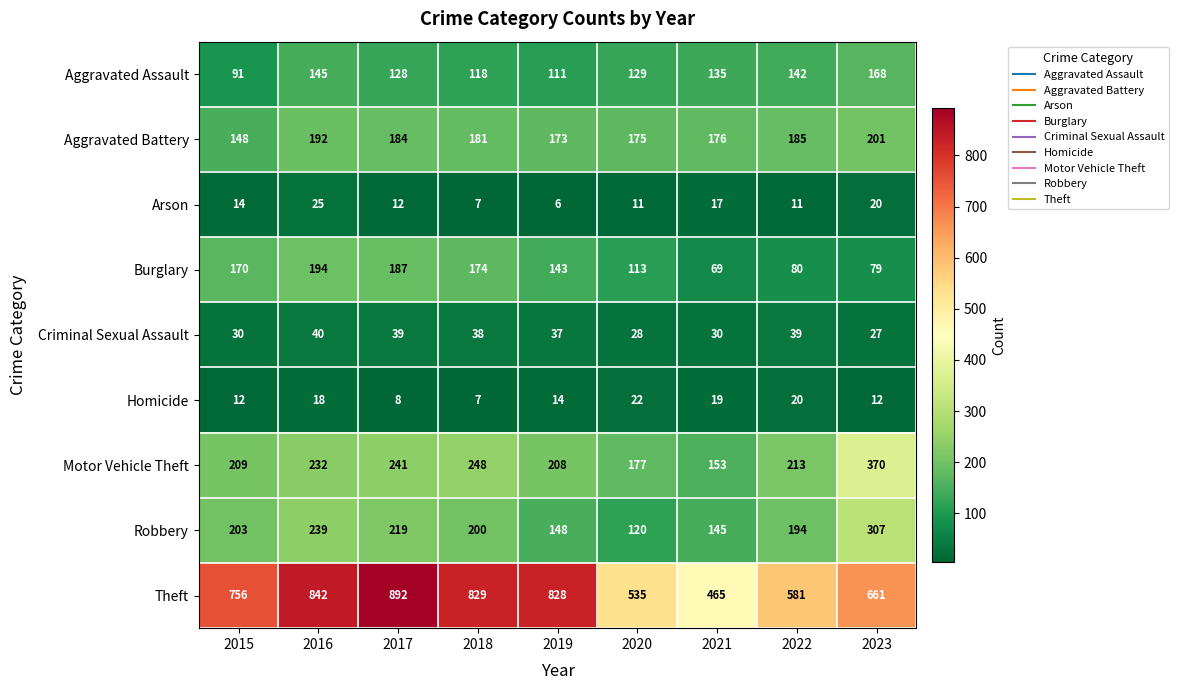

The Burglary series shows 55 at 2023. True or false?

False